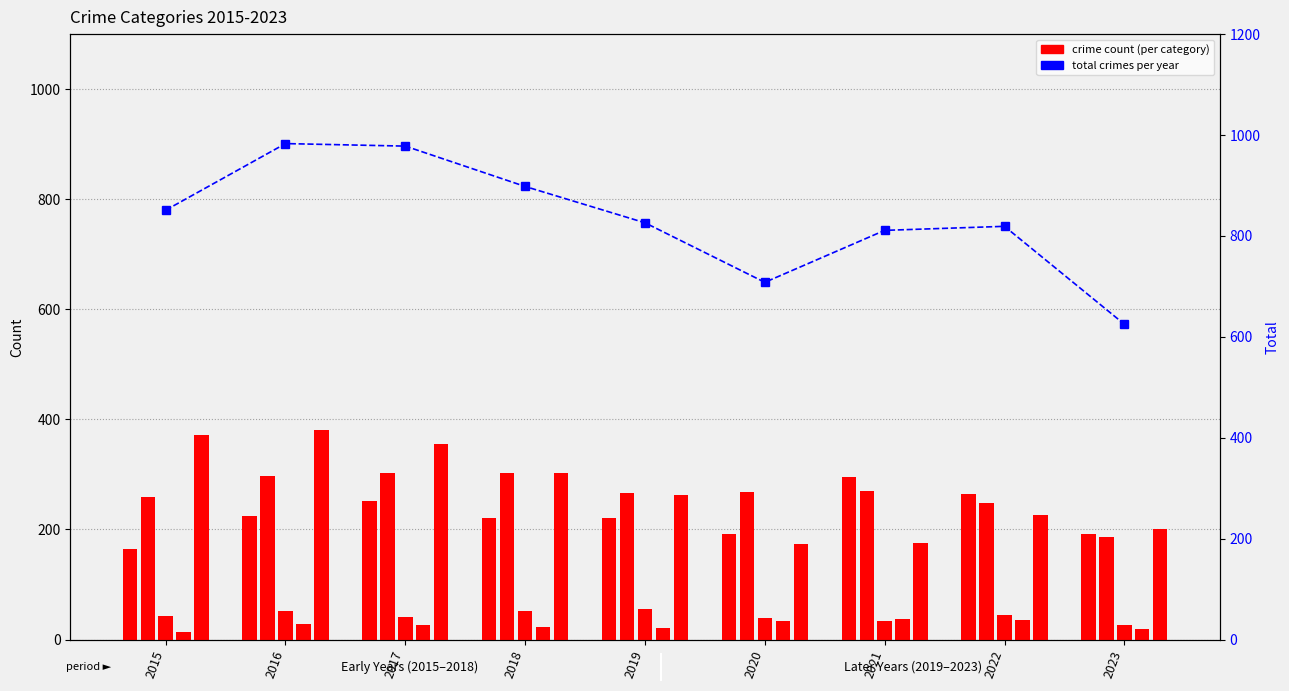

Which series has the largest total across all categories?

Total